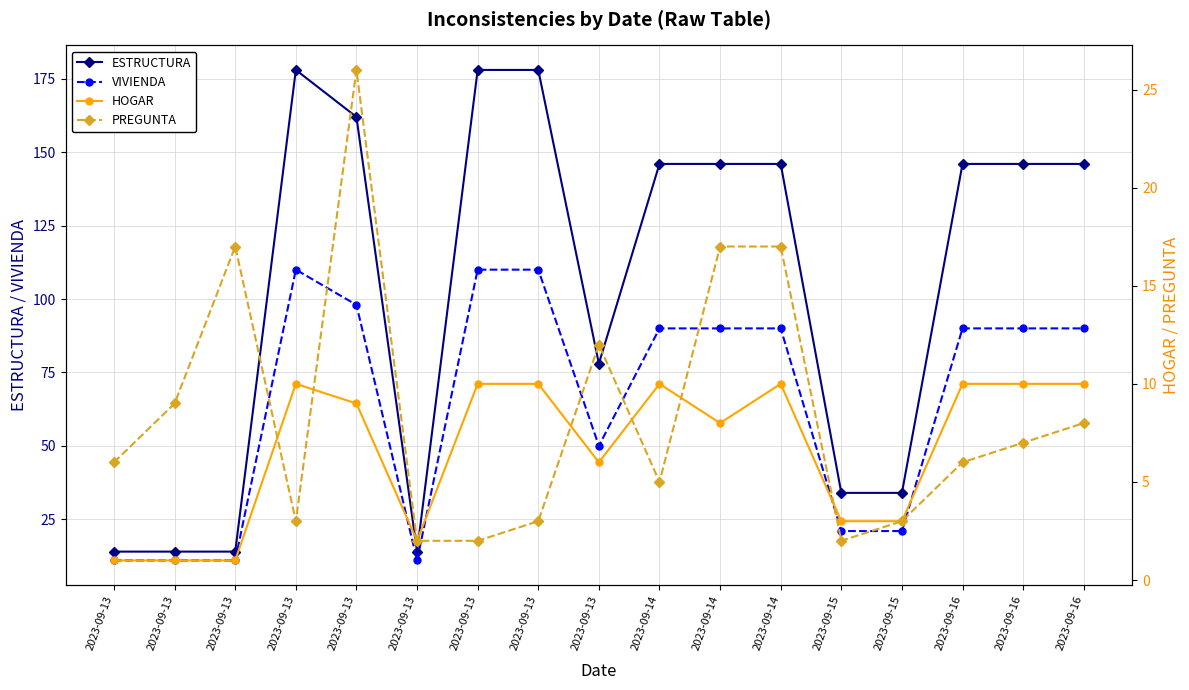

What is the total value across all series at 2023-09-13?

32